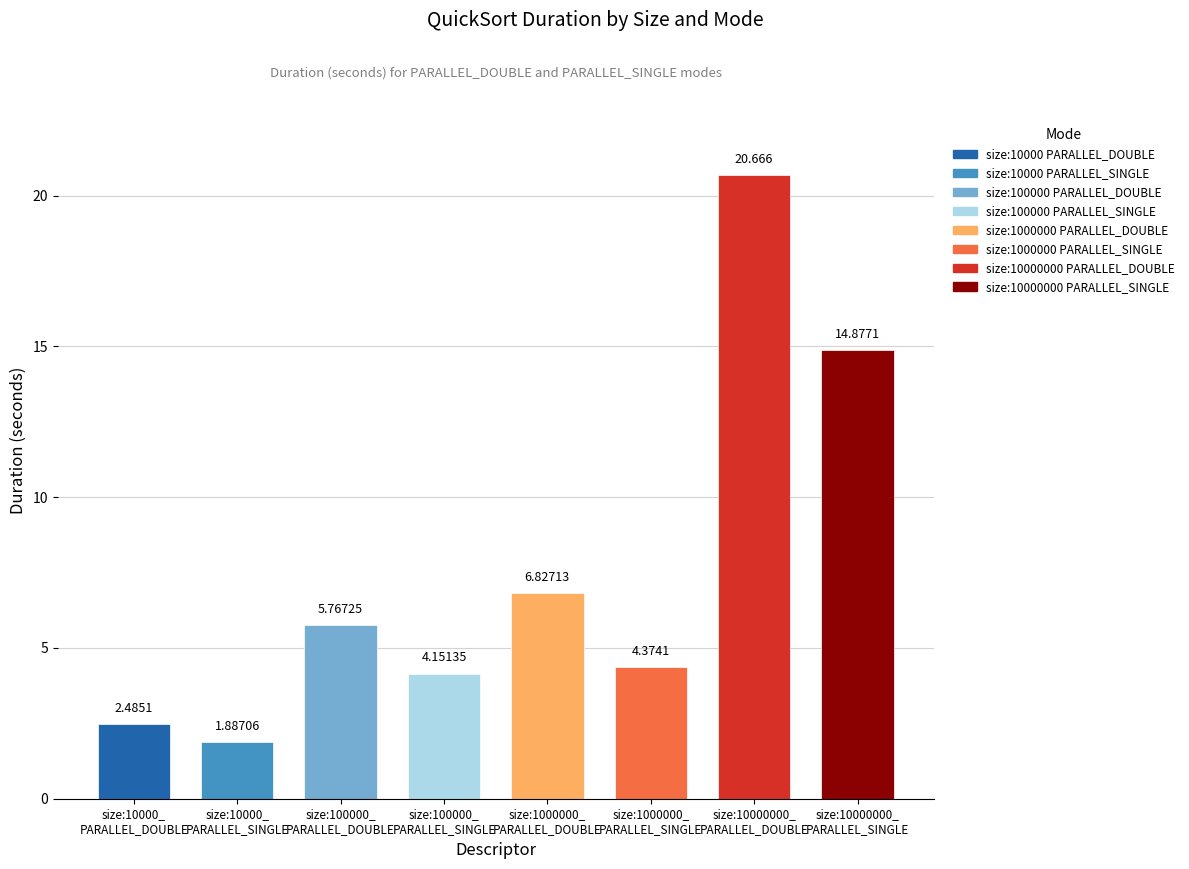

What is the label of the 3rd bar from the left?

size:100000_
PARALLEL_DOUBLE